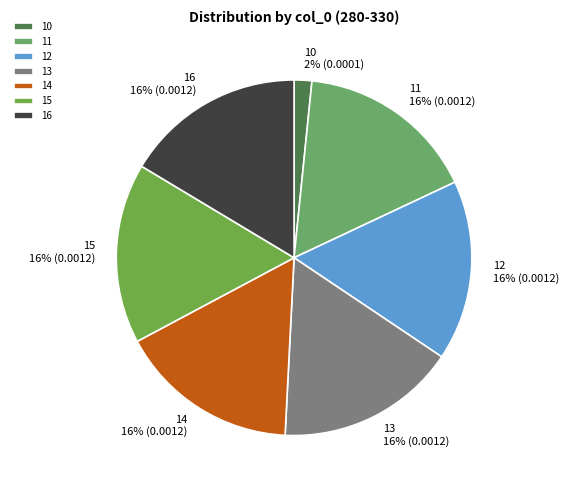

How many slices are in this pie chart?

7